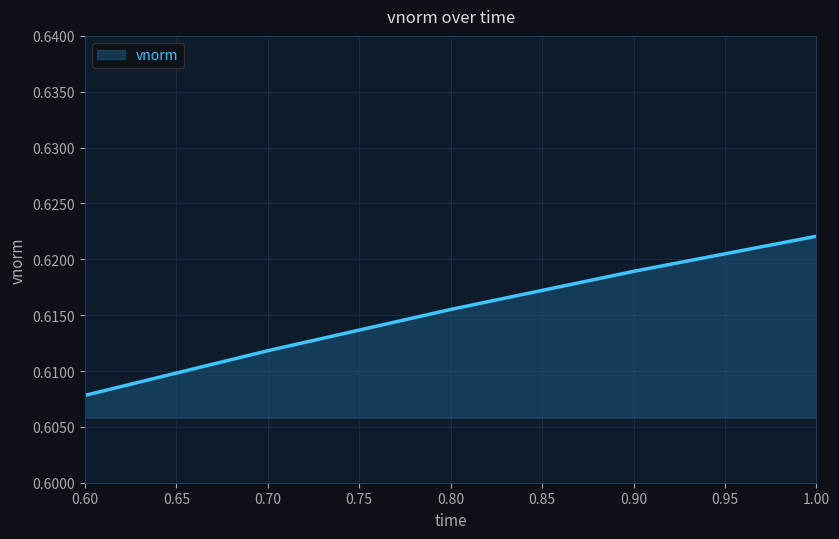

True or false: there are more than 2 points higher than both neighbors.

False